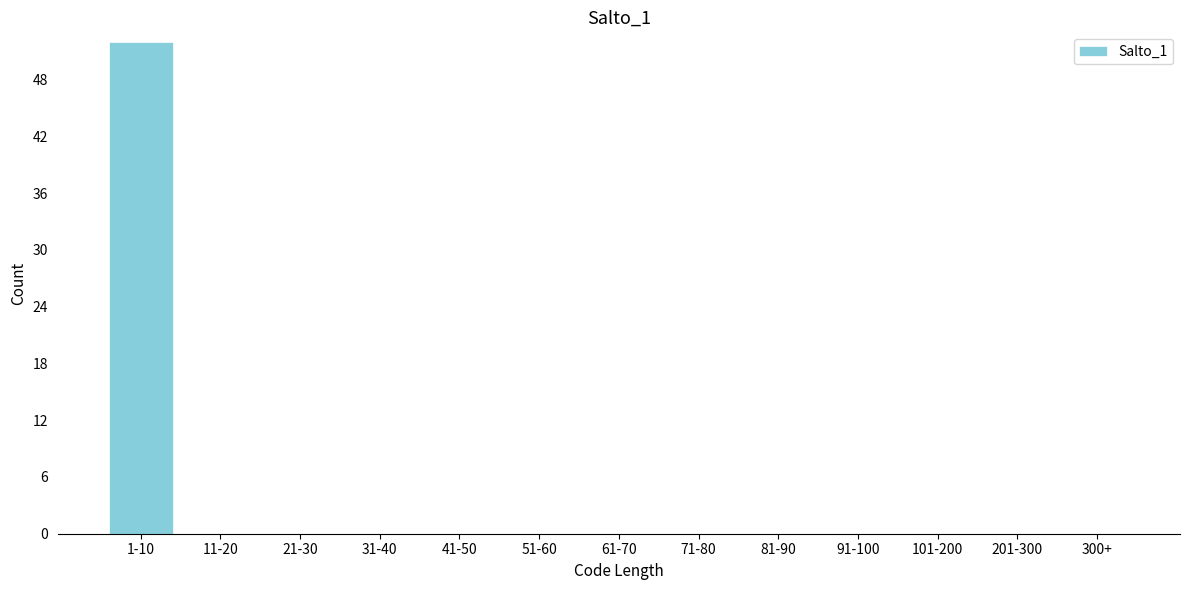

Reading right to left, list all the values displayed in this chart.

300+=0	201-300=0	101-200=0	91-100=0	81-90=0	71-80=0	61-70=0	51-60=0	41-50=0	31-40=0	21-30=0	11-20=0	1-10=52